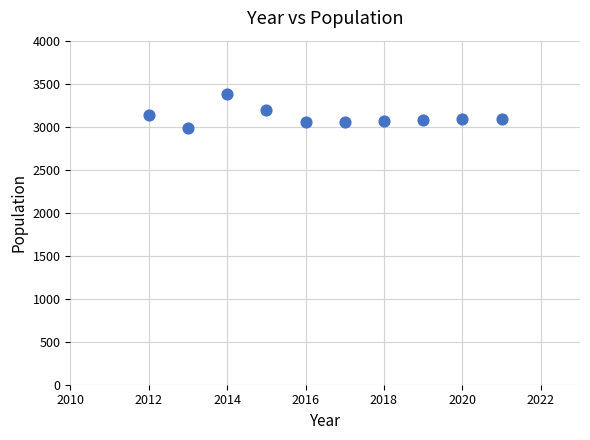

What is the range of X values (max minus min)?

9